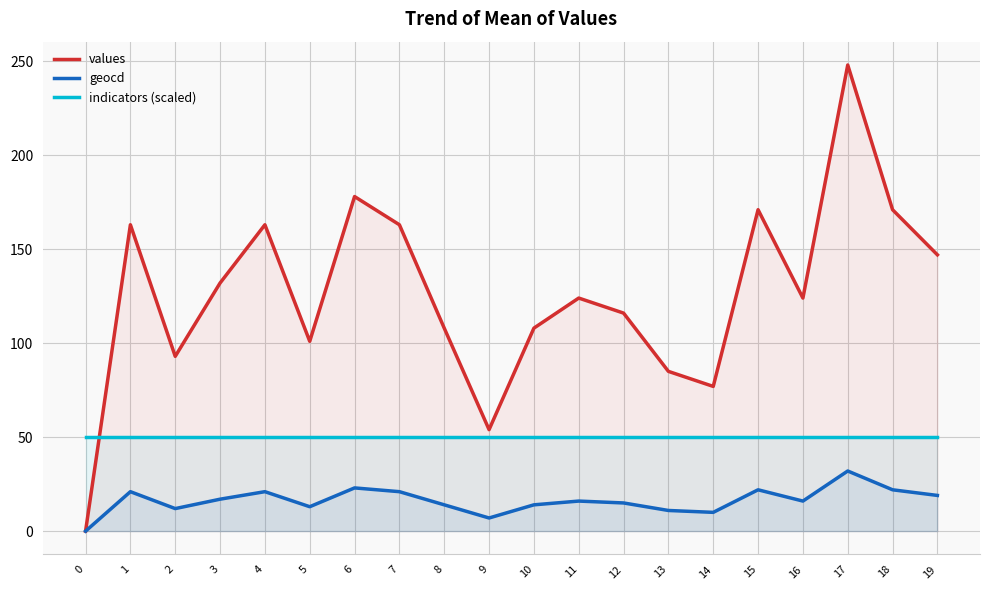

Reading right to left, what are all the values shown in this chart?

values: 147	171	248	124	171	77	85	116	124	108	54	108	163	178	101	163	132	93	163	0
geocd: 19	22	32	16	22	10	11	15	16	14	7	14	21	23	13	21	17	12	21	0
indicators (scaled): 50	50	50	50	50	50	50	50	50	50	50	50	50	50	50	50	50	50	50	50